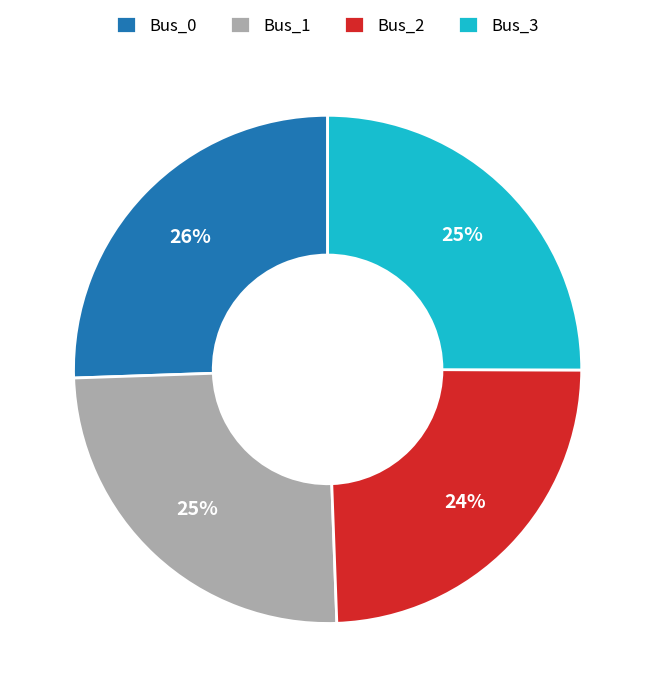

Is the sum of Bus_0 and Bus_1 greater than half?

Yes